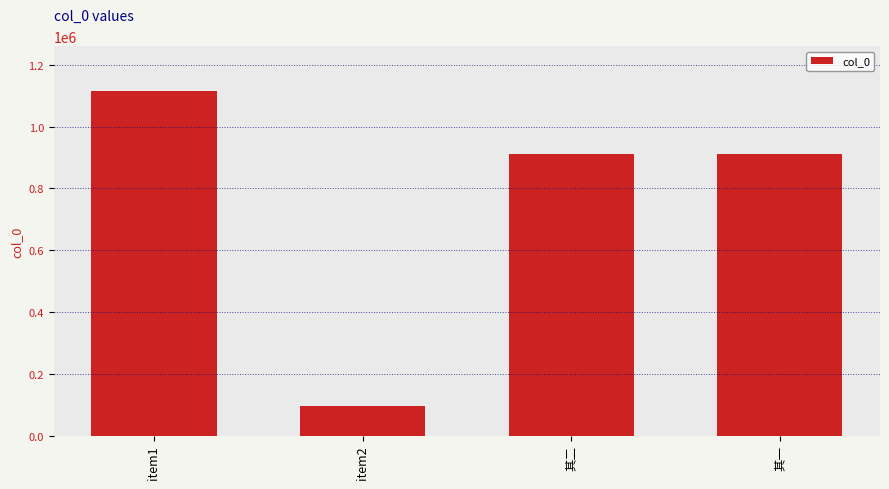

What is the value of the 2nd bar from the left?

94804